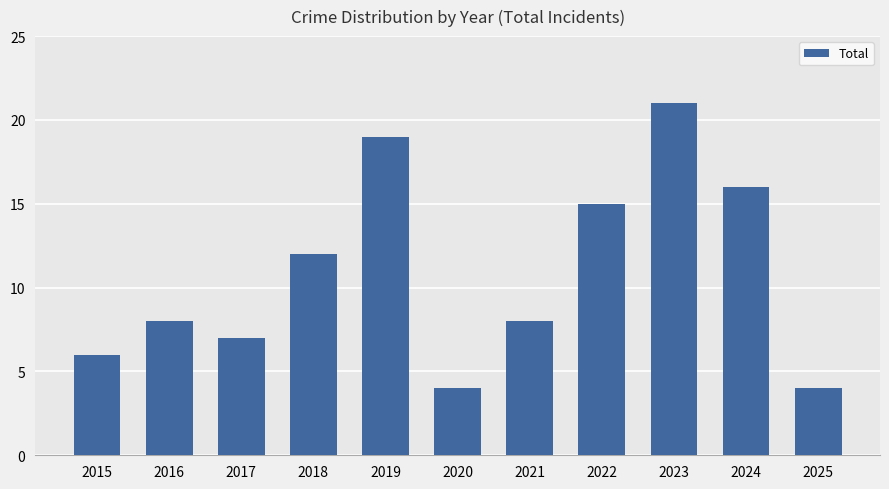

True or false: the data shows 23 at 2024.

False